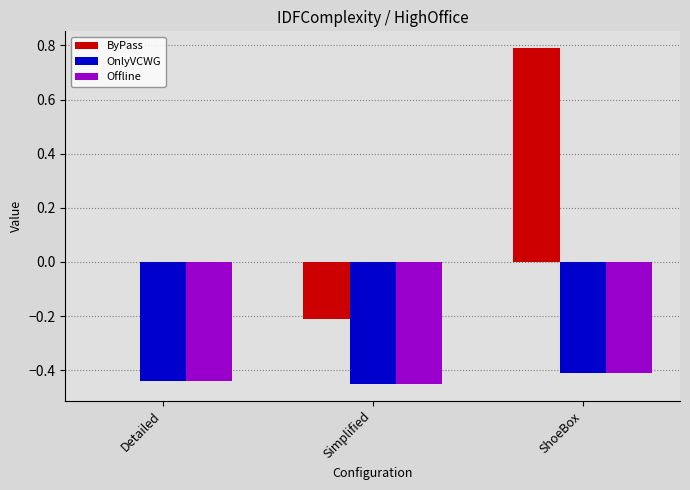

How many series are shown in this chart?

3